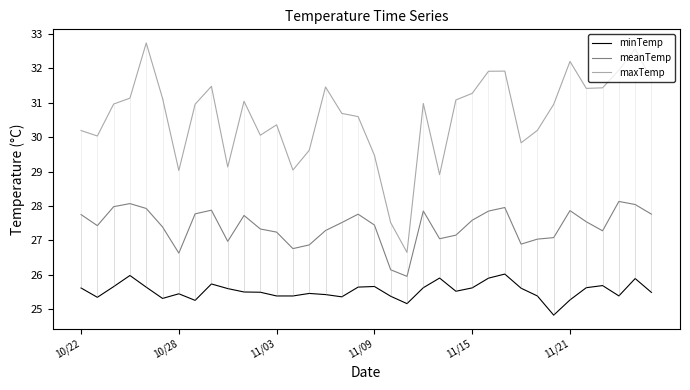

What is the maximum value for meanTemp?

28.1